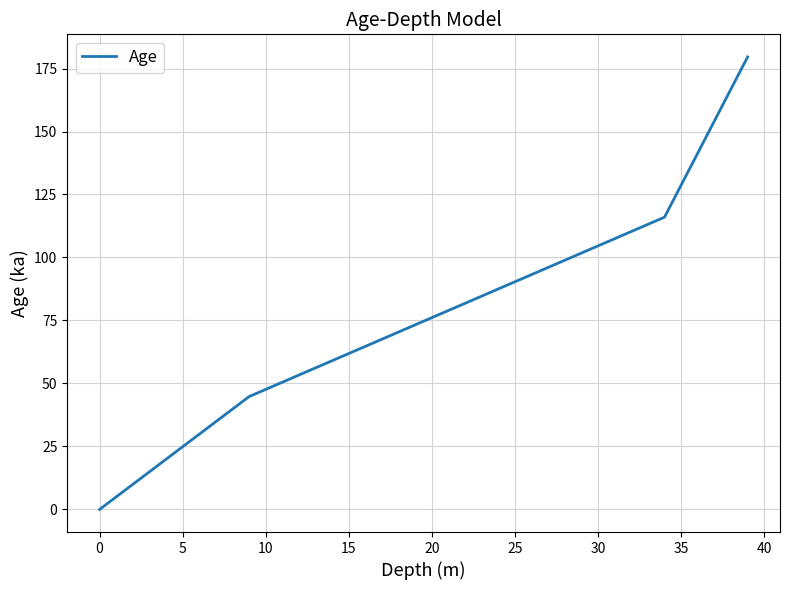

What is the difference between the maximum and minimum values?

179.6